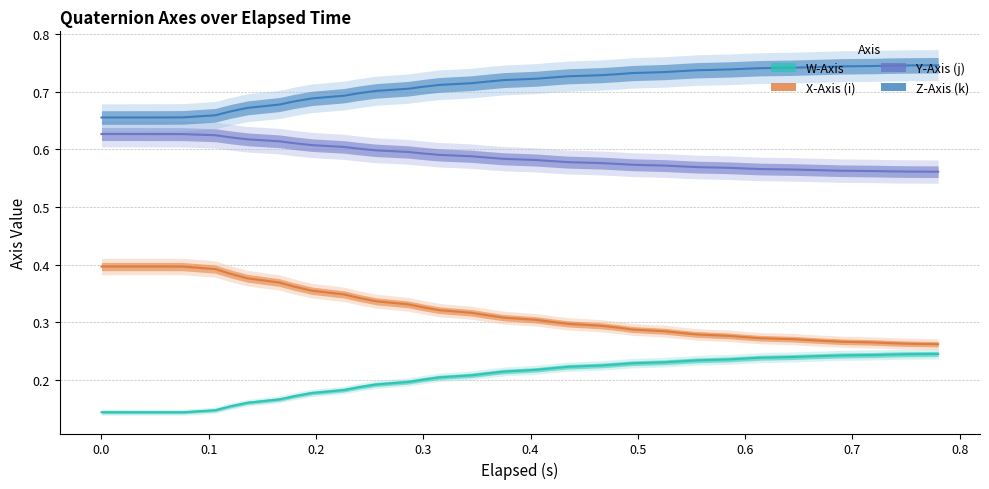

How many series are shown in this chart?

4